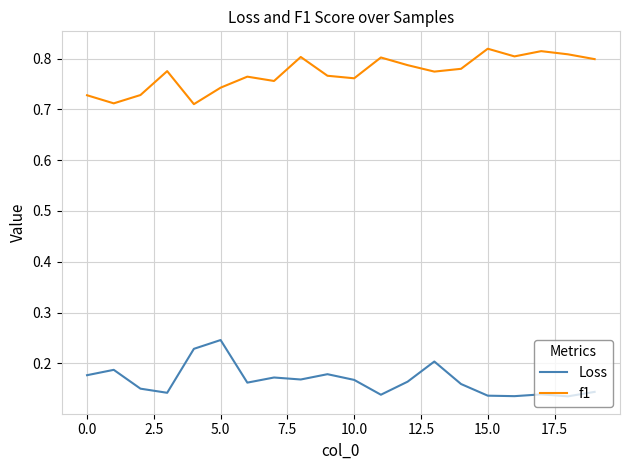

True or false: Loss and f1 intersect in this chart.

False